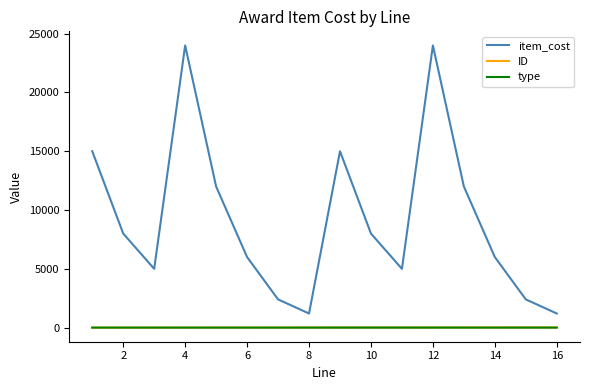

True or false: item_cost and type cross at least once.

False